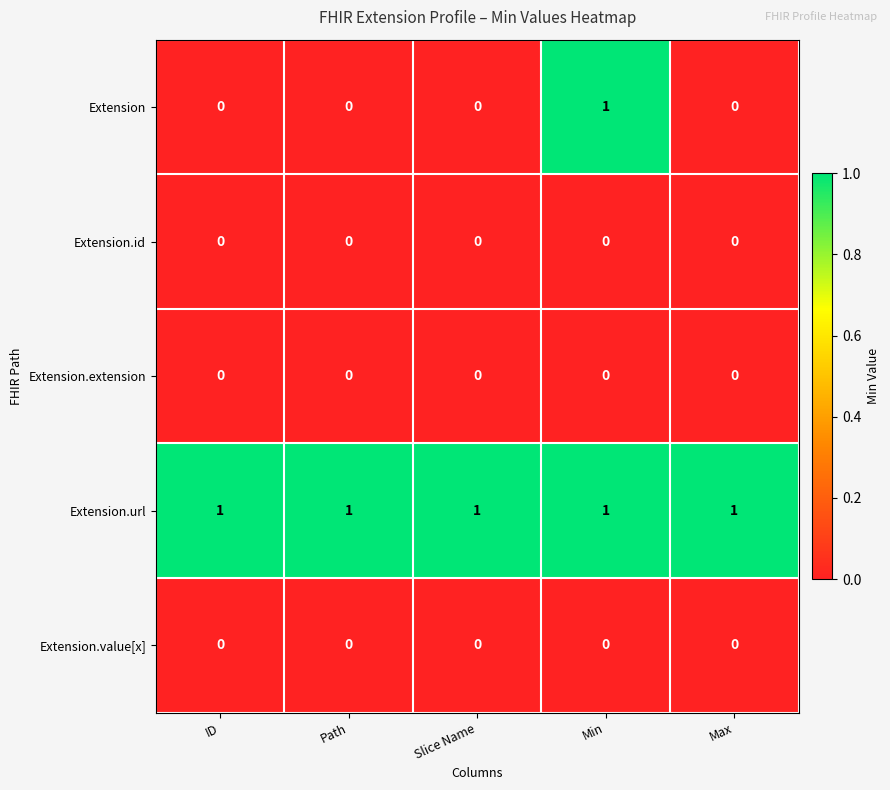

Reading right to left, transcribe all the data shown in this chart.

Extension: Max=0	Min=1	Slice Name=0	Path=0	ID=0
Extension.id: Max=0	Min=0	Slice Name=0	Path=0	ID=0
Extension.extension: Max=0	Min=0	Slice Name=0	Path=0	ID=0
Extension.url: Max=1	Min=1	Slice Name=1	Path=1	ID=1
Extension.value[x]: Max=0	Min=0	Slice Name=0	Path=0	ID=0